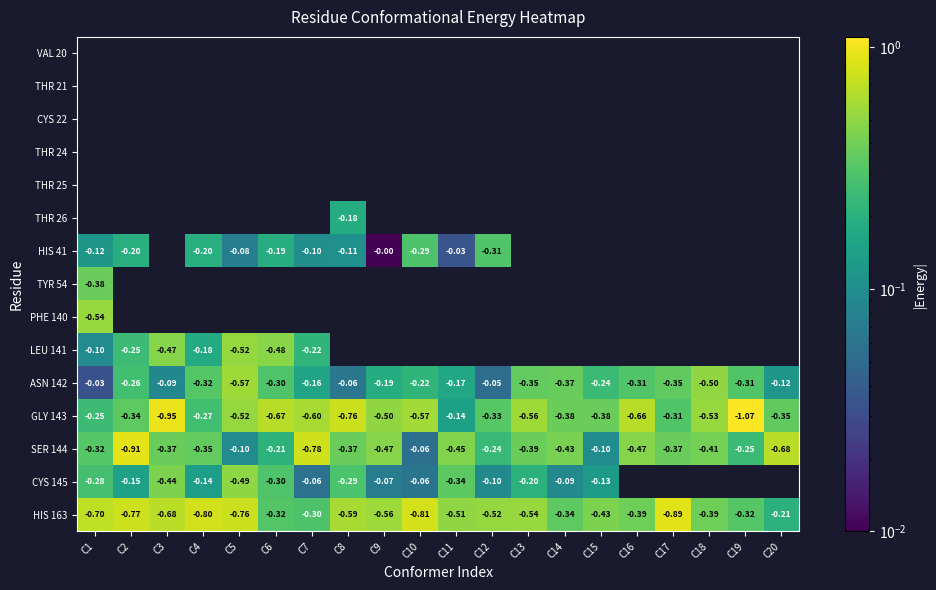

How many data points does each series have?

20